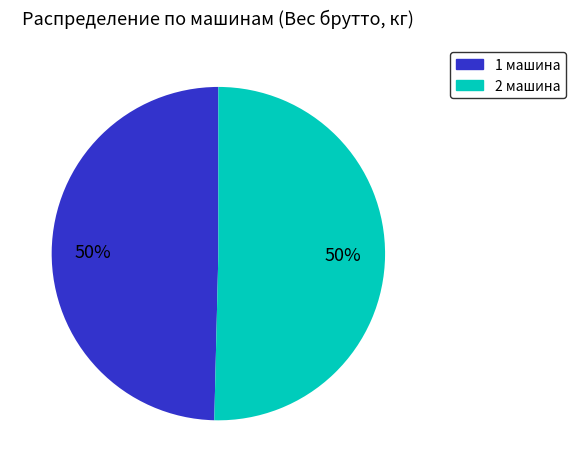

What is the ratio of the value at 2 машина to the value at 1 машина?

1.0